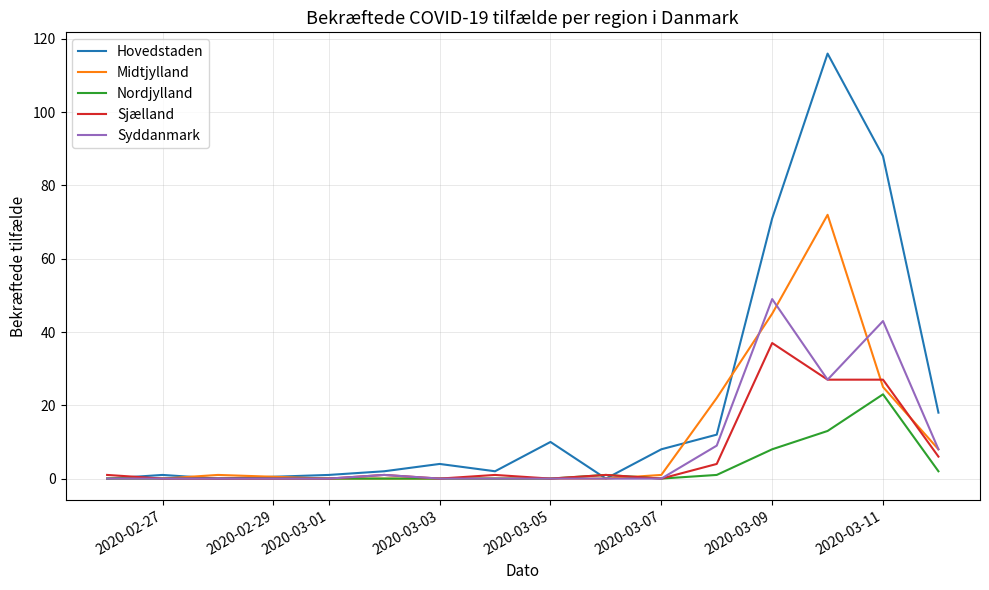

Which series has the largest total across all categories?

Hovedstaden